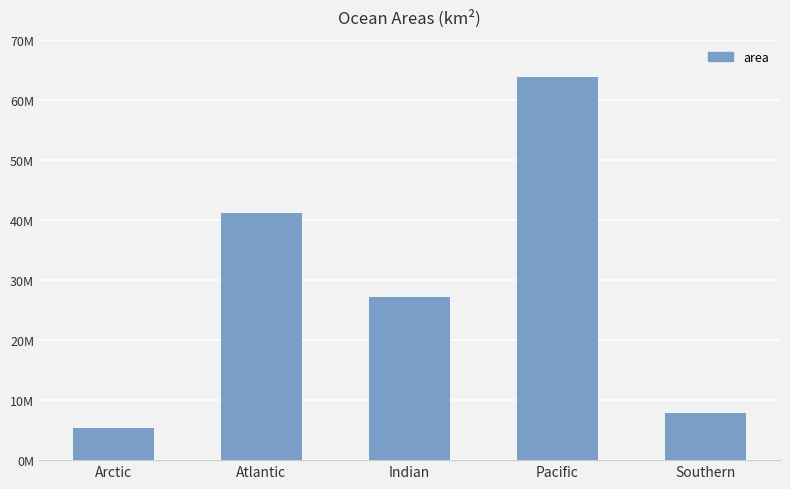

Are the bars horizontal?

No